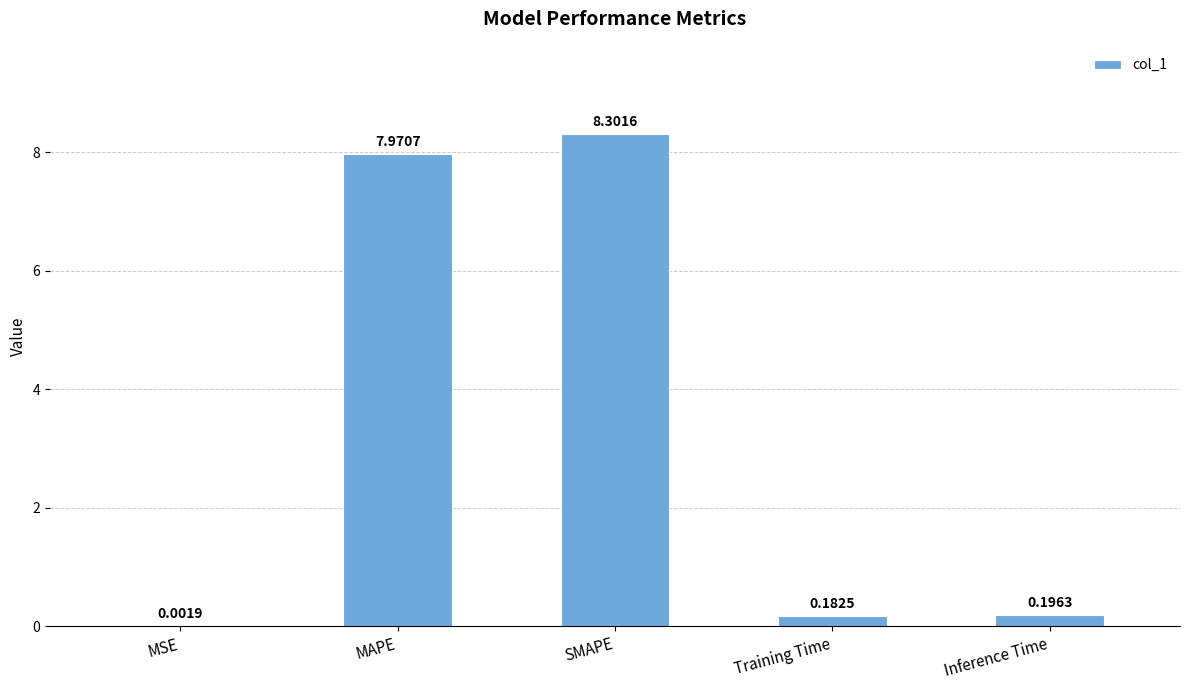

Which label corresponds to the largest value in the chart?

SMAPE